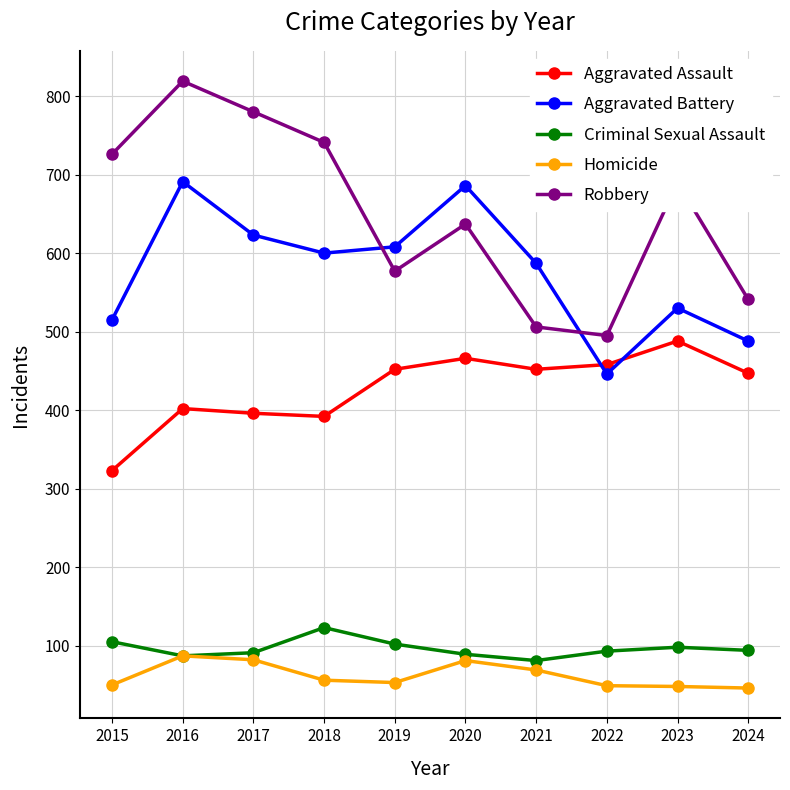

What are all the series names shown in the legend?

Aggravated Assault, Aggravated Battery, Criminal Sexual Assault, Homicide, Robbery